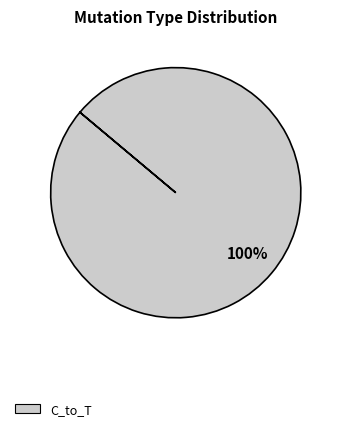

To the nearest percent, what percentage of the pie is C_to_T?

100%